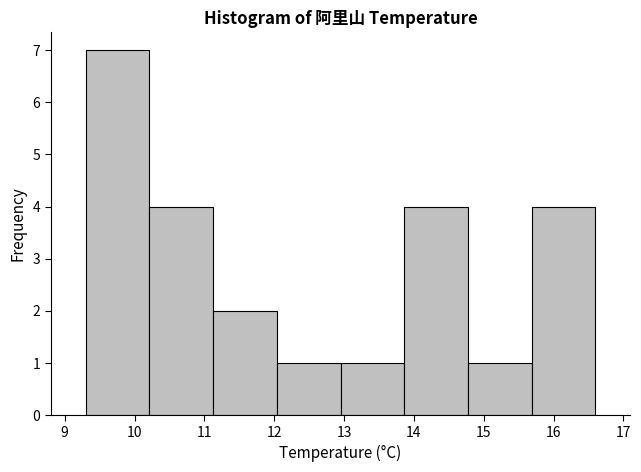

Reading left to right, transcribe this chart: for each bar, give the range it covers on the x-axis and its height. Neither the bar edges nor the heights are printed on the chart, so give them approximately, as read against the axes.

9.3 to 10.2: 7
10.2 to 11.1: 4
11.1 to 12.0: 2
12.0 to 13.0: 1
13.0 to 13.9: 1
13.9 to 14.8: 4
14.8 to 15.7: 1
15.7 to 16.6: 4